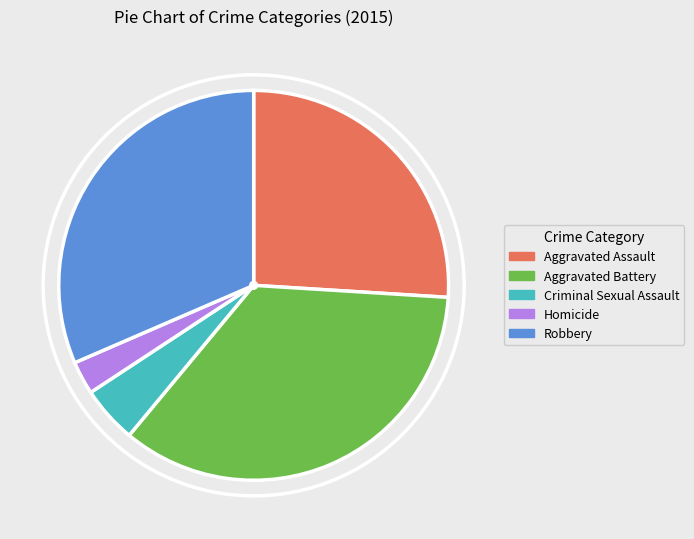

Between Criminal Sexual Assault and Aggravated Battery, which is larger?

Aggravated Battery